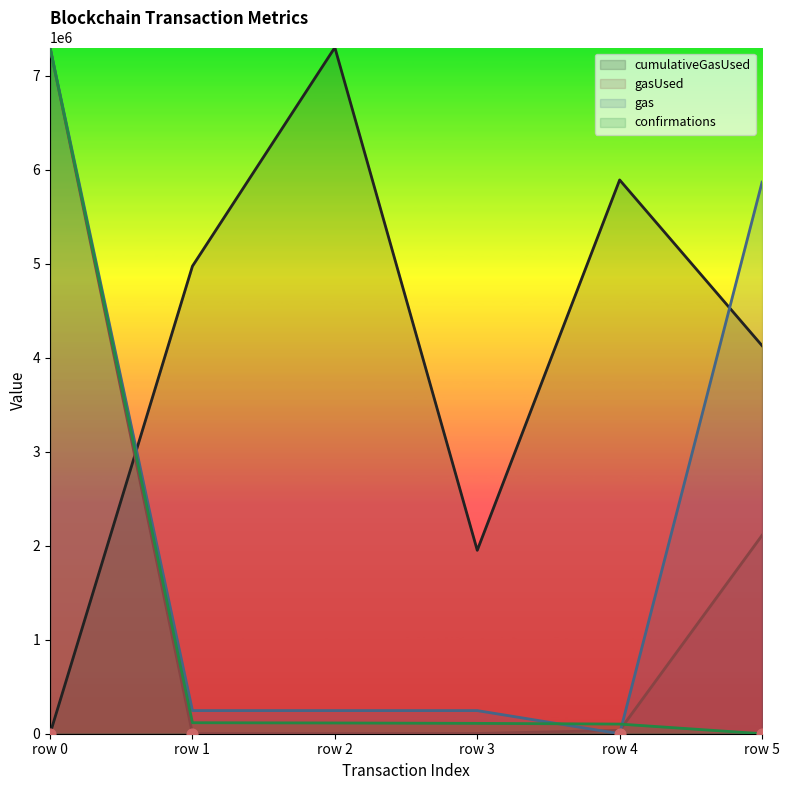

Is the value of gasUsed at row 0 greater than the value of confirmations at row 1?

Yes